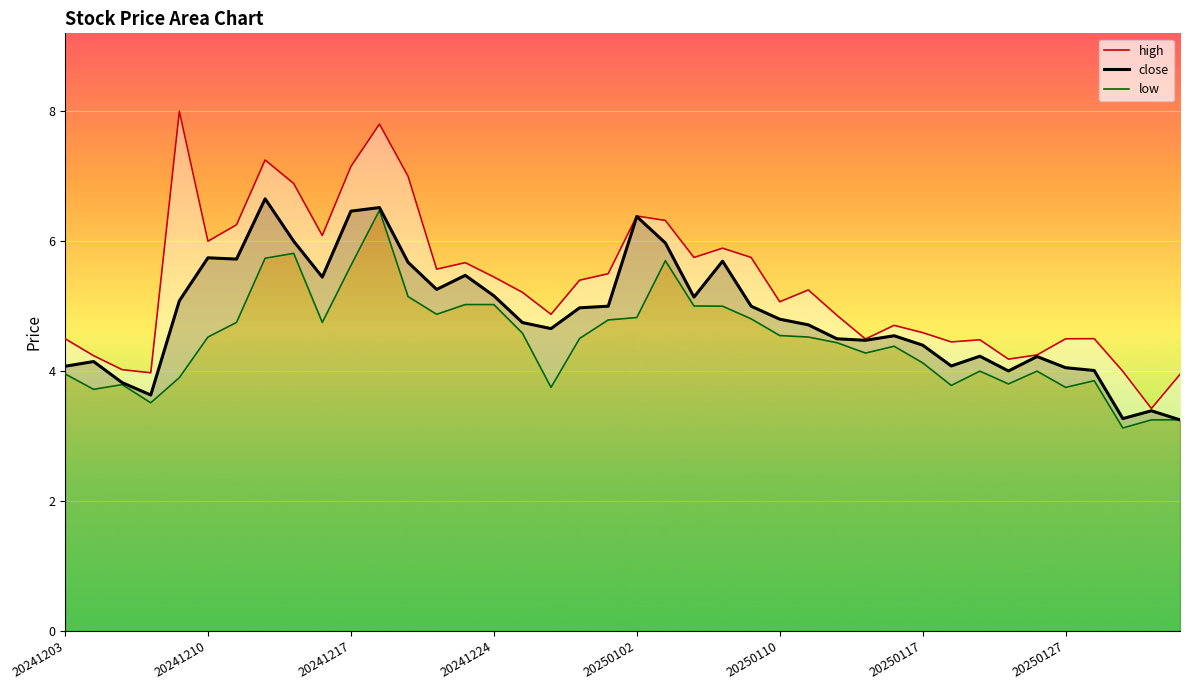

Is the value of low at 14 greater than the value of high at 18?

No